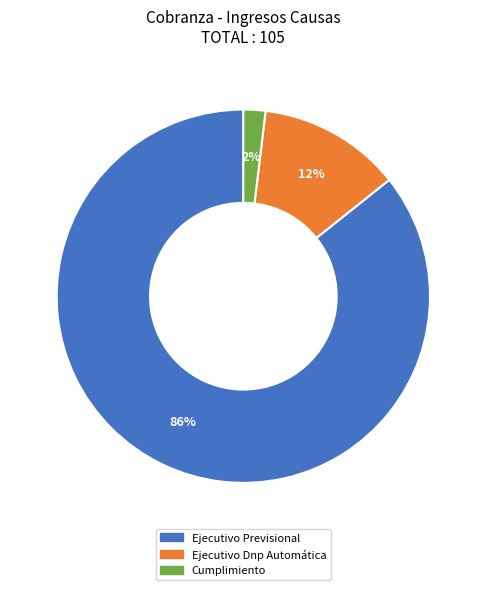

What percentage is the Ejecutivo Previsional slice, to the nearest percent?

86%